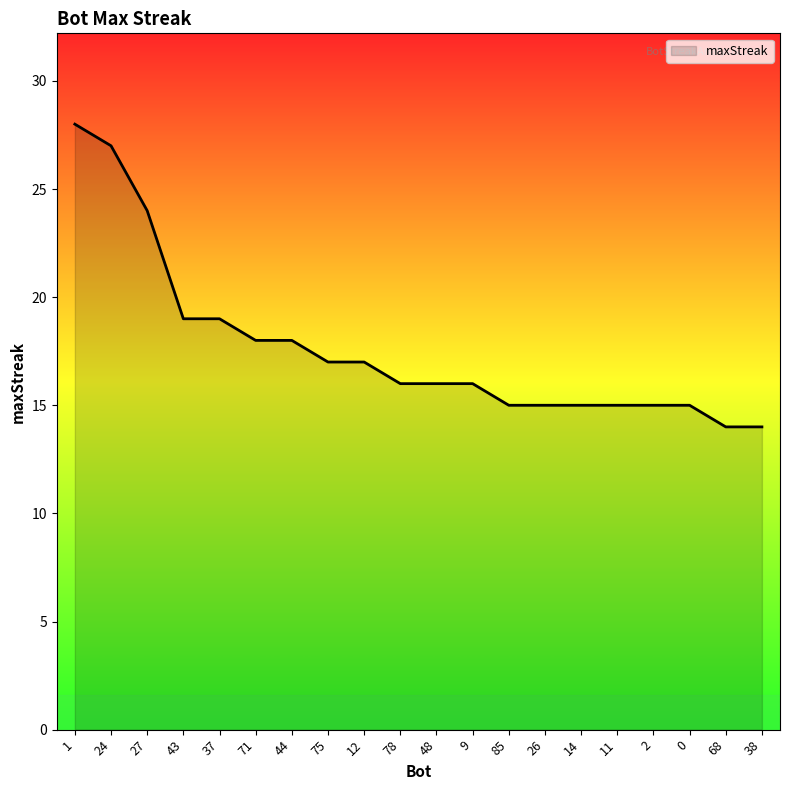

True or false: the data shows 32 at 37.

False